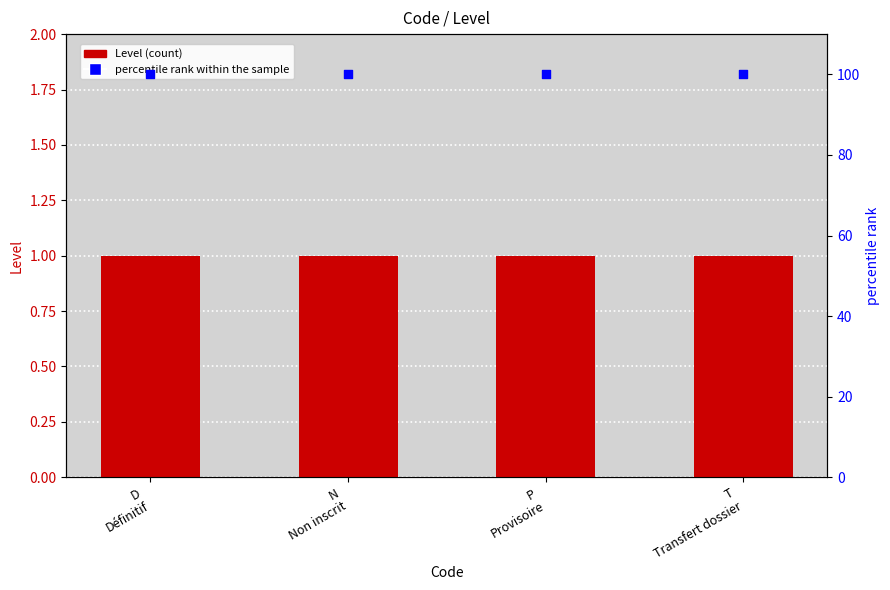

Which series reaches the minimum Y coordinate?

Level